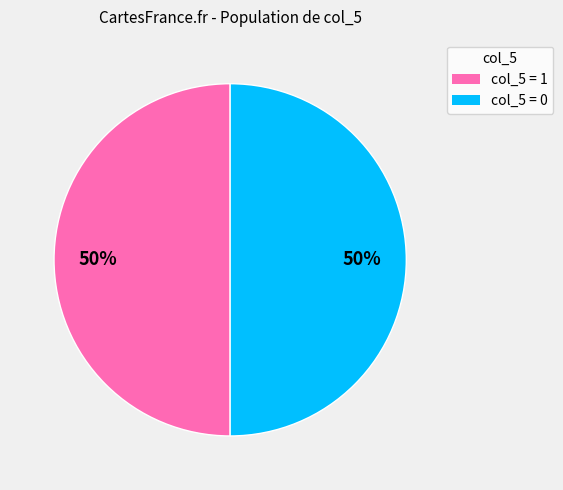

To the nearest percent, what is the average slice percentage?

50%